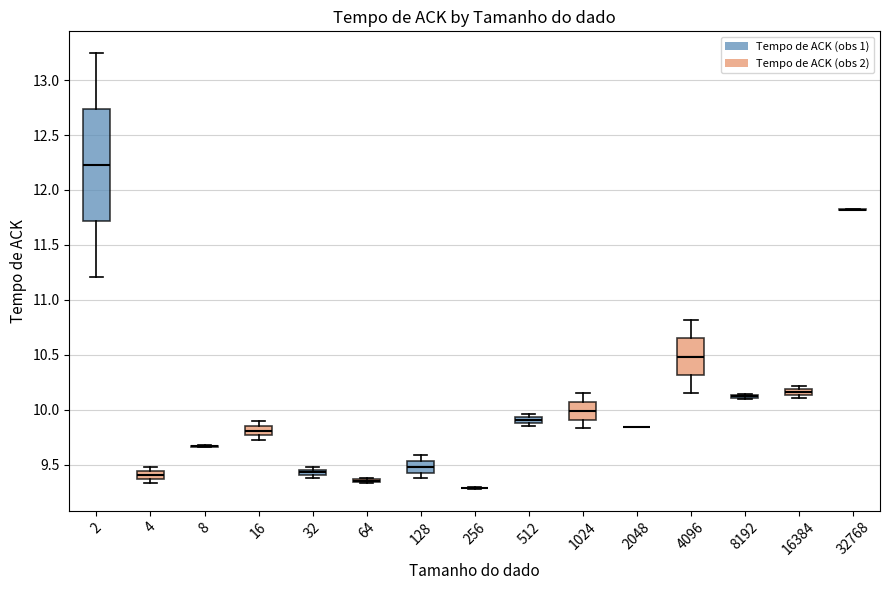

Where is the upper edge of the box at x = 16384 on the y-axis? The values are not printed on the chart, so give them approximately, as read against the axis.

10.20